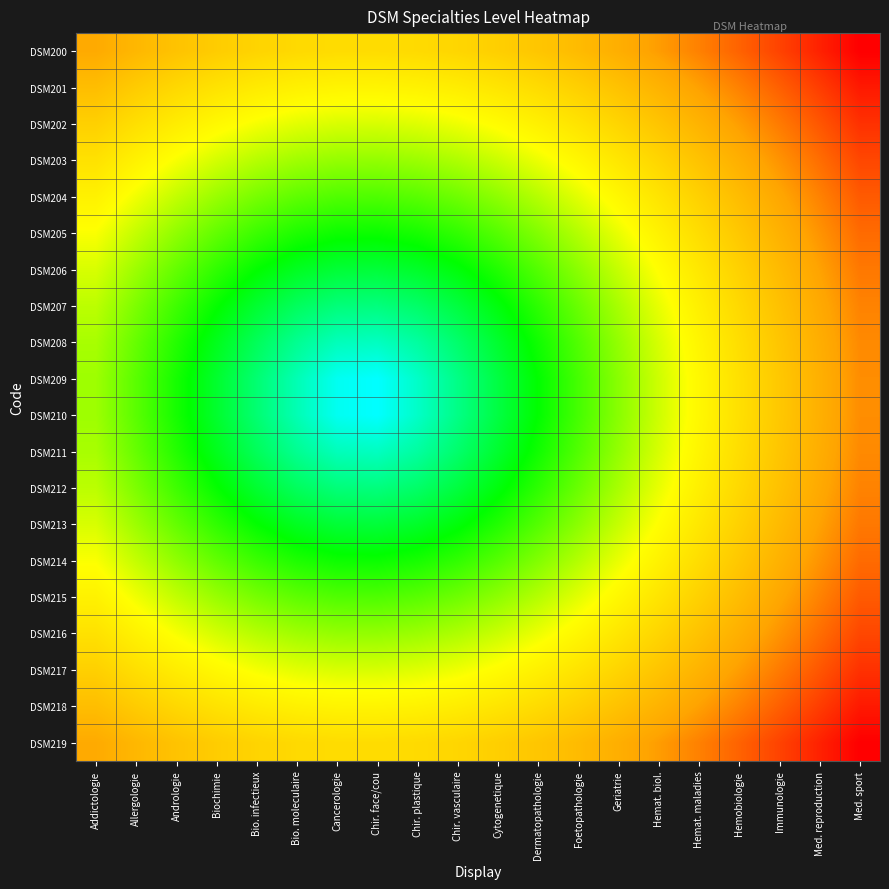

Reading right to left, extract all data points from this chart.

DSM200: Med. sport=0.8	Med. reproduction=0.8	Immunologie=0.7	Hemobiologie=0.7	Hemat. maladies=0.7	Hemat. biol.=0.6	Geriatrie=0.6	Foetopathologie=0.6	Dermatopathologie=0.5	Cytogenetique=0.5	Chir. vasculaire=0.5	Chir. plastique=0.5	Chir. face/cou=0.5	Cancerologie=0.5	Bio. moleculaire=0.5	Bio. infectieux=0.5	Biochimie=0.5	Andrologie=0.6	Allergologie=0.6	Addictologie=0.6
DSM201: Med. sport=0.8	Med. reproduction=0.7	Immunologie=0.7	Hemobiologie=0.7	Hemat. maladies=0.6	Hemat. biol.=0.6	Geriatrie=0.6	Foetopathologie=0.5	Dermatopathologie=0.5	Cytogenetique=0.5	Chir. vasculaire=0.5	Chir. plastique=0.5	Chir. face/cou=0.4	Cancerologie=0.4	Bio. moleculaire=0.5	Bio. infectieux=0.5	Biochimie=0.5	Andrologie=0.5	Allergologie=0.5	Addictologie=0.6
DSM202: Med. sport=0.8	Med. reproduction=0.7	Immunologie=0.7	Hemobiologie=0.6	Hemat. maladies=0.6	Hemat. biol.=0.6	Geriatrie=0.5	Foetopathologie=0.5	Dermatopathologie=0.5	Cytogenetique=0.4	Chir. vasculaire=0.4	Chir. plastique=0.4	Chir. face/cou=0.4	Cancerologie=0.4	Bio. moleculaire=0.4	Bio. infectieux=0.4	Biochimie=0.4	Andrologie=0.5	Allergologie=0.5	Addictologie=0.5
DSM203: Med. sport=0.7	Med. reproduction=0.7	Immunologie=0.6	Hemobiologie=0.6	Hemat. maladies=0.6	Hemat. biol.=0.5	Geriatrie=0.5	Foetopathologie=0.4	Dermatopathologie=0.4	Cytogenetique=0.4	Chir. vasculaire=0.4	Chir. plastique=0.3	Chir. face/cou=0.3	Cancerologie=0.3	Bio. moleculaire=0.4	Bio. infectieux=0.4	Biochimie=0.4	Andrologie=0.4	Allergologie=0.5	Addictologie=0.5
DSM204: Med. sport=0.7	Med. reproduction=0.7	Immunologie=0.6	Hemobiologie=0.6	Hemat. maladies=0.5	Hemat. biol.=0.5	Geriatrie=0.4	Foetopathologie=0.4	Dermatopathologie=0.4	Cytogenetique=0.3	Chir. vasculaire=0.3	Chir. plastique=0.3	Chir. face/cou=0.3	Cancerologie=0.3	Bio. moleculaire=0.3	Bio. infectieux=0.3	Biochimie=0.3	Andrologie=0.4	Allergologie=0.4	Addictologie=0.5
DSM205: Med. sport=0.7	Med. reproduction=0.6	Immunologie=0.6	Hemobiologie=0.5	Hemat. maladies=0.5	Hemat. biol.=0.5	Geriatrie=0.4	Foetopathologie=0.4	Dermatopathologie=0.3	Cytogenetique=0.3	Chir. vasculaire=0.3	Chir. plastique=0.2	Chir. face/cou=0.2	Cancerologie=0.2	Bio. moleculaire=0.3	Bio. infectieux=0.3	Biochimie=0.3	Andrologie=0.3	Allergologie=0.4	Addictologie=0.4
DSM206: Med. sport=0.7	Med. reproduction=0.6	Immunologie=0.6	Hemobiologie=0.5	Hemat. maladies=0.5	Hemat. biol.=0.4	Geriatrie=0.4	Foetopathologie=0.3	Dermatopathologie=0.3	Cytogenetique=0.3	Chir. vasculaire=0.2	Chir. plastique=0.2	Chir. face/cou=0.2	Cancerologie=0.2	Bio. moleculaire=0.2	Bio. infectieux=0.2	Biochimie=0.3	Andrologie=0.3	Allergologie=0.3	Addictologie=0.4
DSM207: Med. sport=0.7	Med. reproduction=0.6	Immunologie=0.6	Hemobiologie=0.5	Hemat. maladies=0.5	Hemat. biol.=0.4	Geriatrie=0.4	Foetopathologie=0.3	Dermatopathologie=0.3	Cytogenetique=0.2	Chir. vasculaire=0.2	Chir. plastique=0.1	Chir. face/cou=0.1	Cancerologie=0.1	Bio. moleculaire=0.2	Bio. infectieux=0.2	Biochimie=0.2	Andrologie=0.3	Allergologie=0.3	Addictologie=0.4
DSM208: Med. sport=0.7	Med. reproduction=0.6	Immunologie=0.6	Hemobiologie=0.5	Hemat. maladies=0.4	Hemat. biol.=0.4	Geriatrie=0.3	Foetopathologie=0.3	Dermatopathologie=0.2	Cytogenetique=0.2	Chir. vasculaire=0.1	Chir. plastique=0.1	Chir. face/cou=0.1	Cancerologie=0.1	Bio. moleculaire=0.1	Bio. infectieux=0.2	Biochimie=0.2	Andrologie=0.3	Allergologie=0.3	Addictologie=0.4
DSM209: Med. sport=0.7	Med. reproduction=0.6	Immunologie=0.5	Hemobiologie=0.5	Hemat. maladies=0.4	Hemat. biol.=0.4	Geriatrie=0.3	Foetopathologie=0.3	Dermatopathologie=0.2	Cytogenetique=0.2	Chir. vasculaire=0.1	Chir. plastique=0.1	Chir. face/cou=0.0	Cancerologie=0.0	Bio. moleculaire=0.1	Bio. infectieux=0.1	Biochimie=0.2	Andrologie=0.2	Allergologie=0.3	Addictologie=0.4
DSM210: Med. sport=0.7	Med. reproduction=0.6	Immunologie=0.5	Hemobiologie=0.5	Hemat. maladies=0.4	Hemat. biol.=0.4	Geriatrie=0.3	Foetopathologie=0.3	Dermatopathologie=0.2	Cytogenetique=0.2	Chir. vasculaire=0.1	Chir. plastique=0.1	Chir. face/cou=0.0	Cancerologie=0.0	Bio. moleculaire=0.1	Bio. infectieux=0.1	Biochimie=0.2	Andrologie=0.2	Allergologie=0.3	Addictologie=0.4
DSM211: Med. sport=0.7	Med. reproduction=0.6	Immunologie=0.6	Hemobiologie=0.5	Hemat. maladies=0.4	Hemat. biol.=0.4	Geriatrie=0.3	Foetopathologie=0.3	Dermatopathologie=0.2	Cytogenetique=0.2	Chir. vasculaire=0.1	Chir. plastique=0.1	Chir. face/cou=0.1	Cancerologie=0.1	Bio. moleculaire=0.1	Bio. infectieux=0.2	Biochimie=0.2	Andrologie=0.3	Allergologie=0.3	Addictologie=0.4
DSM212: Med. sport=0.7	Med. reproduction=0.6	Immunologie=0.6	Hemobiologie=0.5	Hemat. maladies=0.5	Hemat. biol.=0.4	Geriatrie=0.4	Foetopathologie=0.3	Dermatopathologie=0.3	Cytogenetique=0.2	Chir. vasculaire=0.2	Chir. plastique=0.1	Chir. face/cou=0.1	Cancerologie=0.1	Bio. moleculaire=0.2	Bio. infectieux=0.2	Biochimie=0.2	Andrologie=0.3	Allergologie=0.3	Addictologie=0.4
DSM213: Med. sport=0.7	Med. reproduction=0.6	Immunologie=0.6	Hemobiologie=0.5	Hemat. maladies=0.5	Hemat. biol.=0.4	Geriatrie=0.4	Foetopathologie=0.3	Dermatopathologie=0.3	Cytogenetique=0.3	Chir. vasculaire=0.2	Chir. plastique=0.2	Chir. face/cou=0.2	Cancerologie=0.2	Bio. moleculaire=0.2	Bio. infectieux=0.2	Biochimie=0.3	Andrologie=0.3	Allergologie=0.3	Addictologie=0.4
DSM214: Med. sport=0.7	Med. reproduction=0.6	Immunologie=0.6	Hemobiologie=0.5	Hemat. maladies=0.5	Hemat. biol.=0.5	Geriatrie=0.4	Foetopathologie=0.4	Dermatopathologie=0.3	Cytogenetique=0.3	Chir. vasculaire=0.3	Chir. plastique=0.2	Chir. face/cou=0.2	Cancerologie=0.2	Bio. moleculaire=0.3	Bio. infectieux=0.3	Biochimie=0.3	Andrologie=0.3	Allergologie=0.4	Addictologie=0.4
DSM215: Med. sport=0.7	Med. reproduction=0.7	Immunologie=0.6	Hemobiologie=0.6	Hemat. maladies=0.5	Hemat. biol.=0.5	Geriatrie=0.4	Foetopathologie=0.4	Dermatopathologie=0.4	Cytogenetique=0.3	Chir. vasculaire=0.3	Chir. plastique=0.3	Chir. face/cou=0.3	Cancerologie=0.3	Bio. moleculaire=0.3	Bio. infectieux=0.3	Biochimie=0.3	Andrologie=0.4	Allergologie=0.4	Addictologie=0.5
DSM216: Med. sport=0.7	Med. reproduction=0.7	Immunologie=0.6	Hemobiologie=0.6	Hemat. maladies=0.6	Hemat. biol.=0.5	Geriatrie=0.5	Foetopathologie=0.4	Dermatopathologie=0.4	Cytogenetique=0.4	Chir. vasculaire=0.4	Chir. plastique=0.3	Chir. face/cou=0.3	Cancerologie=0.3	Bio. moleculaire=0.4	Bio. infectieux=0.4	Biochimie=0.4	Andrologie=0.4	Allergologie=0.5	Addictologie=0.5
DSM217: Med. sport=0.8	Med. reproduction=0.7	Immunologie=0.7	Hemobiologie=0.6	Hemat. maladies=0.6	Hemat. biol.=0.6	Geriatrie=0.5	Foetopathologie=0.5	Dermatopathologie=0.5	Cytogenetique=0.4	Chir. vasculaire=0.4	Chir. plastique=0.4	Chir. face/cou=0.4	Cancerologie=0.4	Bio. moleculaire=0.4	Bio. infectieux=0.4	Biochimie=0.4	Andrologie=0.5	Allergologie=0.5	Addictologie=0.5
DSM218: Med. sport=0.8	Med. reproduction=0.7	Immunologie=0.7	Hemobiologie=0.7	Hemat. maladies=0.6	Hemat. biol.=0.6	Geriatrie=0.6	Foetopathologie=0.5	Dermatopathologie=0.5	Cytogenetique=0.5	Chir. vasculaire=0.5	Chir. plastique=0.5	Chir. face/cou=0.4	Cancerologie=0.4	Bio. moleculaire=0.5	Bio. infectieux=0.5	Biochimie=0.5	Andrologie=0.5	Allergologie=0.5	Addictologie=0.6
DSM219: Med. sport=0.8	Med. reproduction=0.8	Immunologie=0.7	Hemobiologie=0.7	Hemat. maladies=0.7	Hemat. biol.=0.6	Geriatrie=0.6	Foetopathologie=0.6	Dermatopathologie=0.5	Cytogenetique=0.5	Chir. vasculaire=0.5	Chir. plastique=0.5	Chir. face/cou=0.5	Cancerologie=0.5	Bio. moleculaire=0.5	Bio. infectieux=0.5	Biochimie=0.5	Andrologie=0.6	Allergologie=0.6	Addictologie=0.6